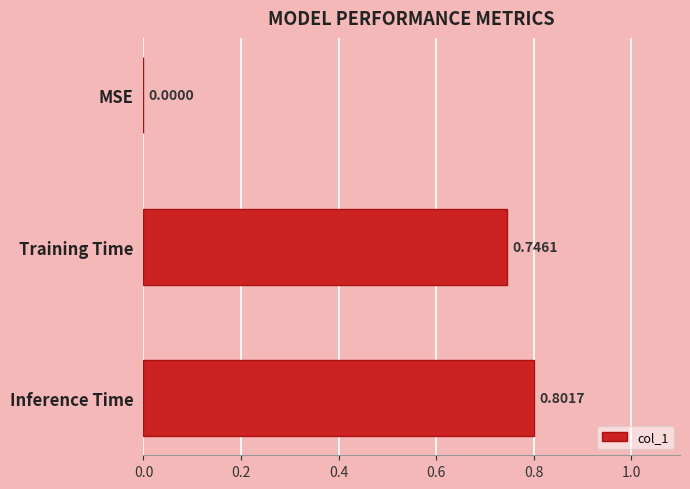

What is the sum of all values?

1.5